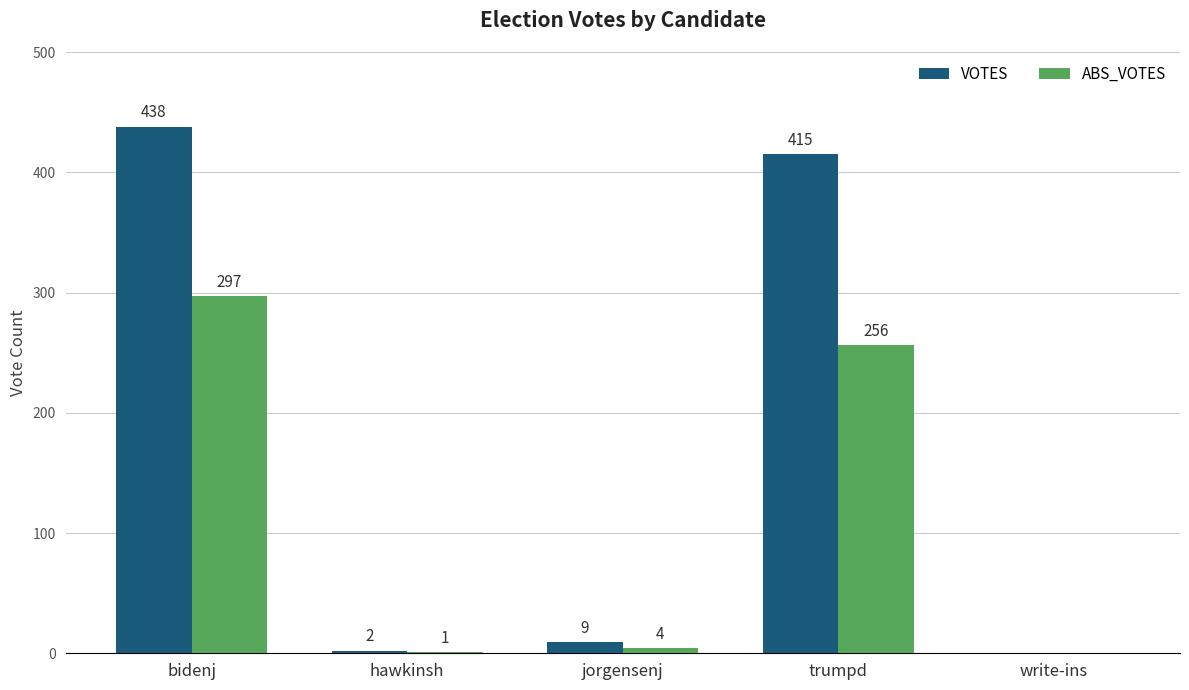

The value of ABS_VOTES at trumpd is 368. True or false?

False